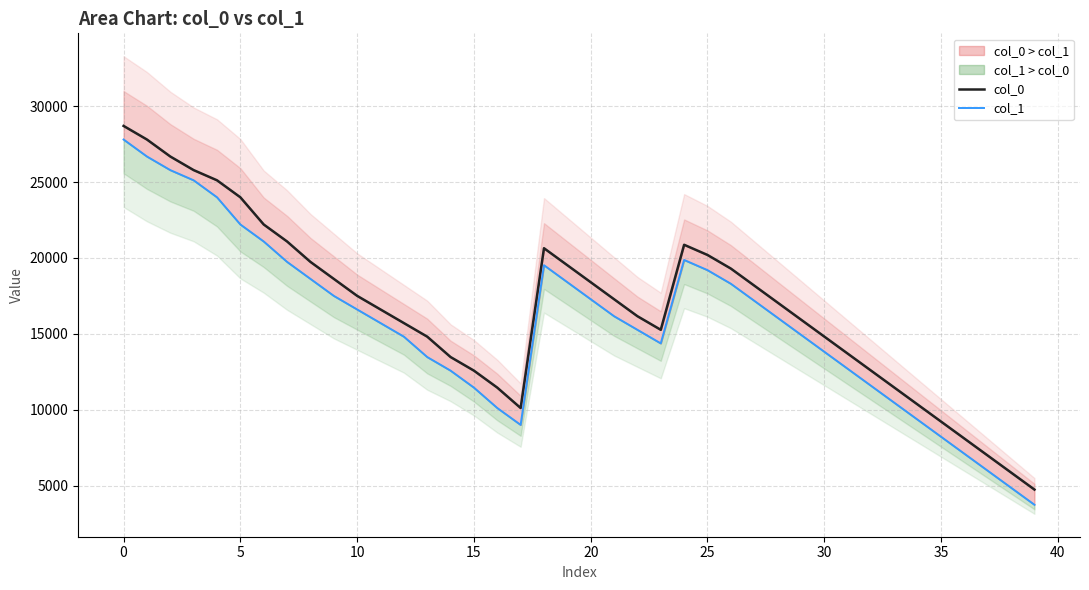

What is the lowest value of the col_0 series?

4740